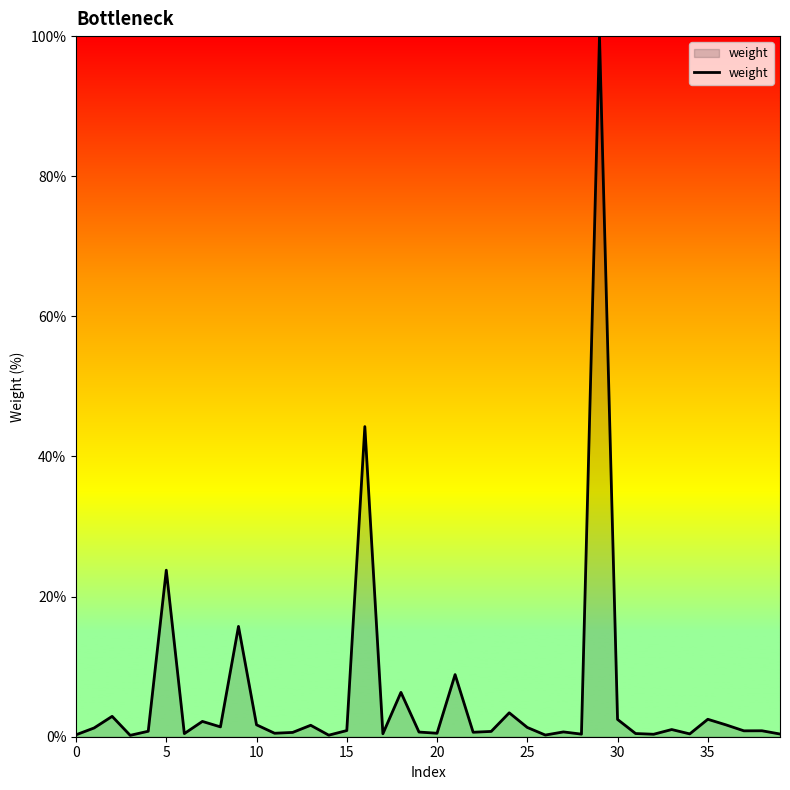

What is the maximum value shown in the chart?

100.0